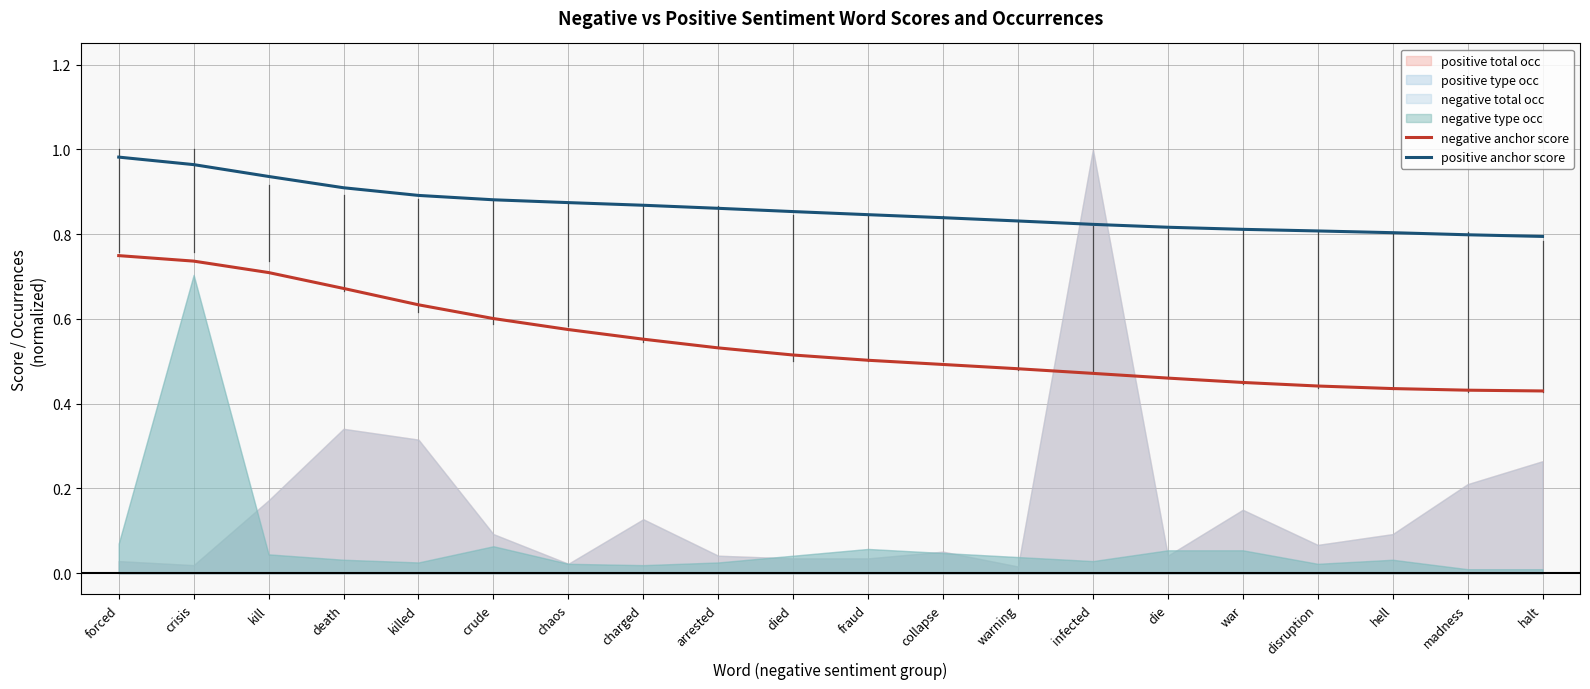

True or false: negative anchor score has a value of 0.7 at madness.

False